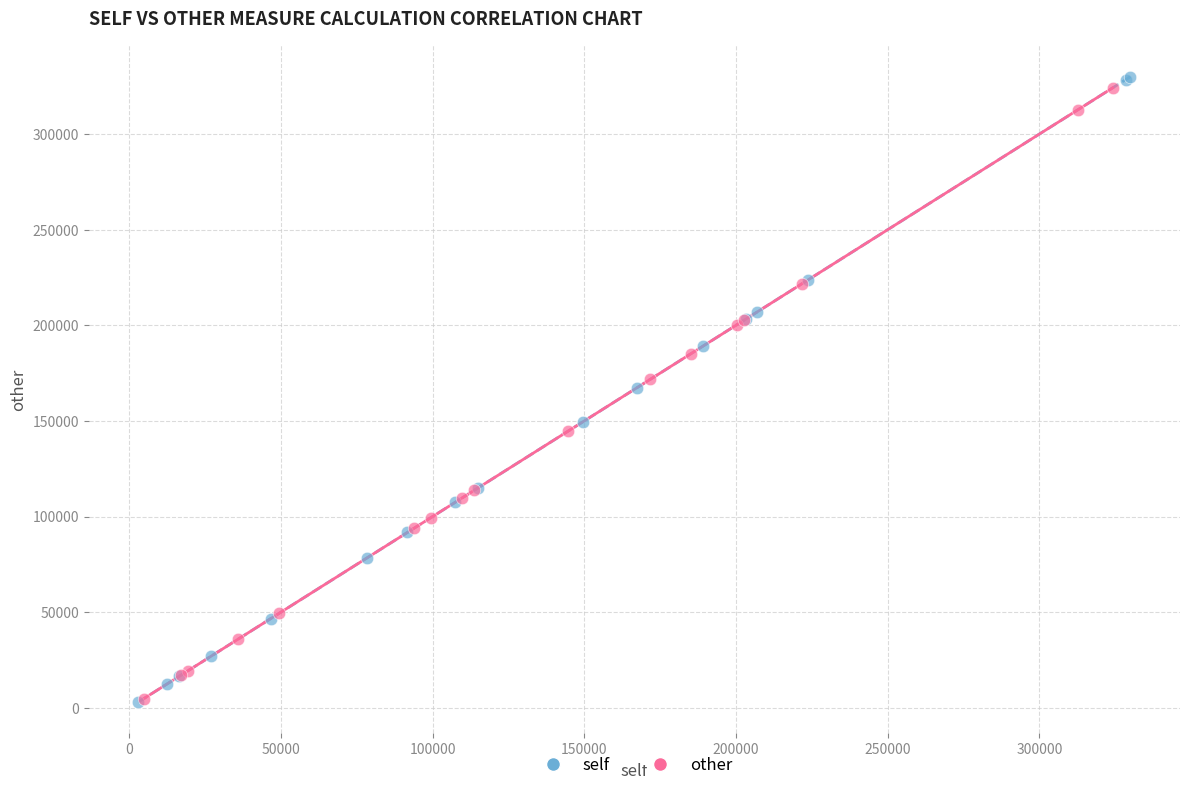

Which series has the widest spread of Y values?

self